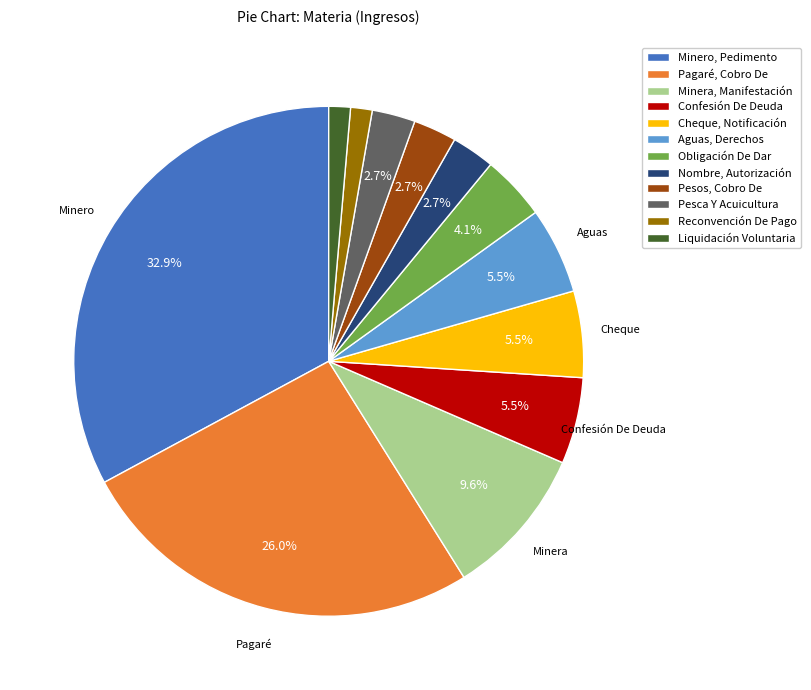

Between Aguas, Derechos and Reconvención De Pago, which is larger?

Aguas, Derechos